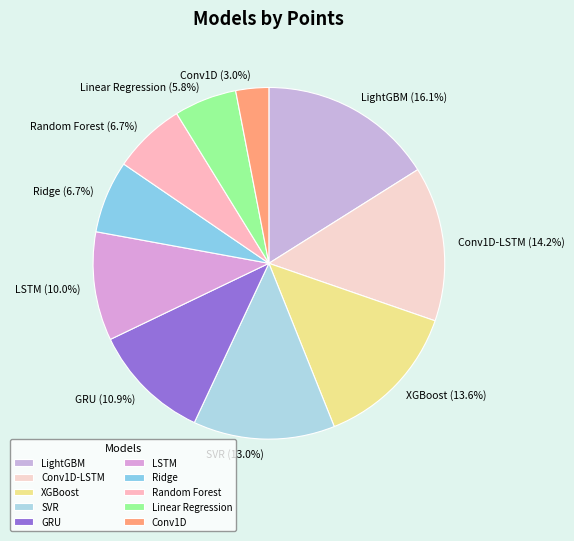

Which slice is the largest?

LightGBM